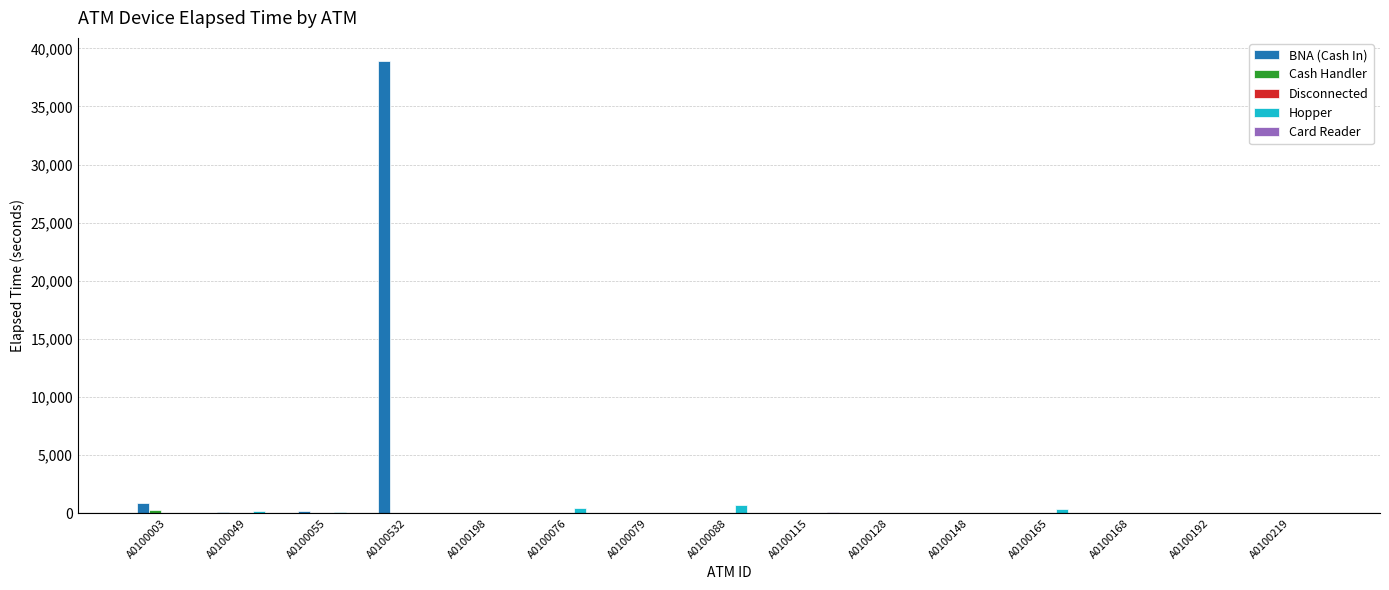

What is the spread (max minus min) of values at A0100049?

180